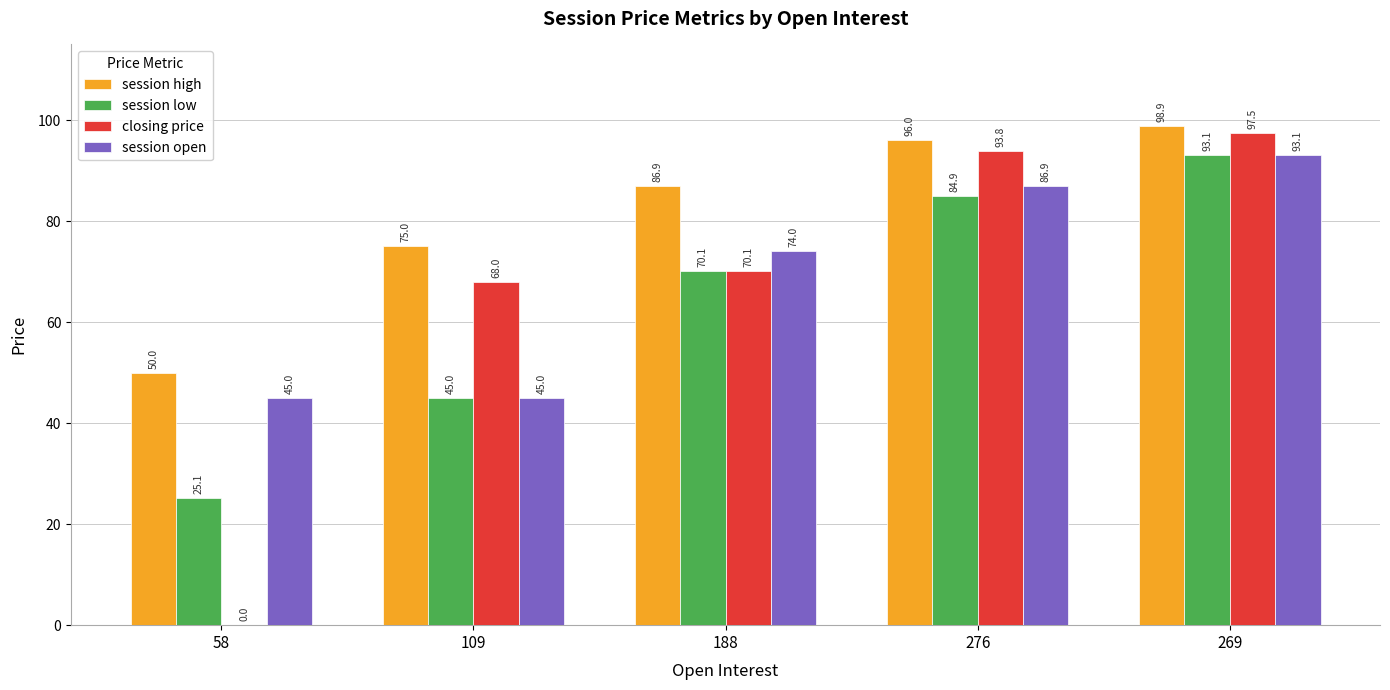

How many groups of bars are there?

5